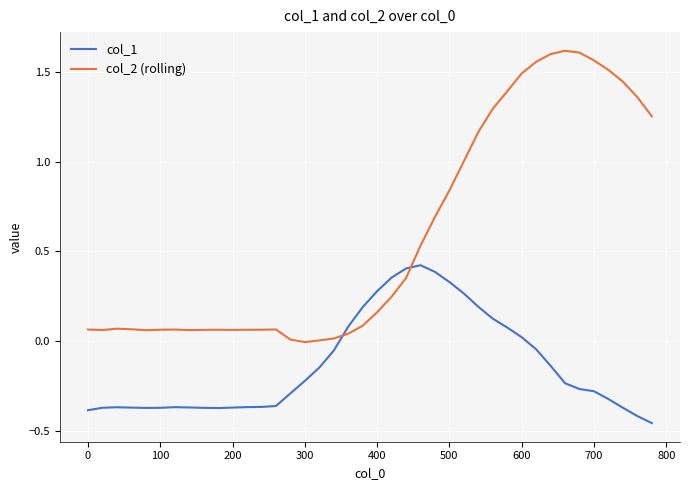

What is the average value of the col_2 (rolling) series?

0.6